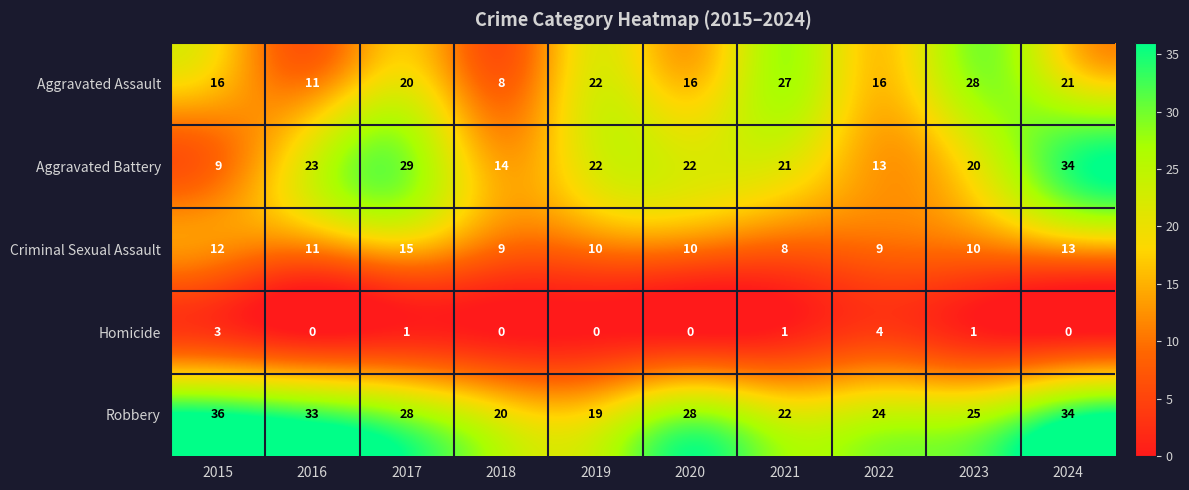

What is the difference between the highest and lowest values at 2018?

20